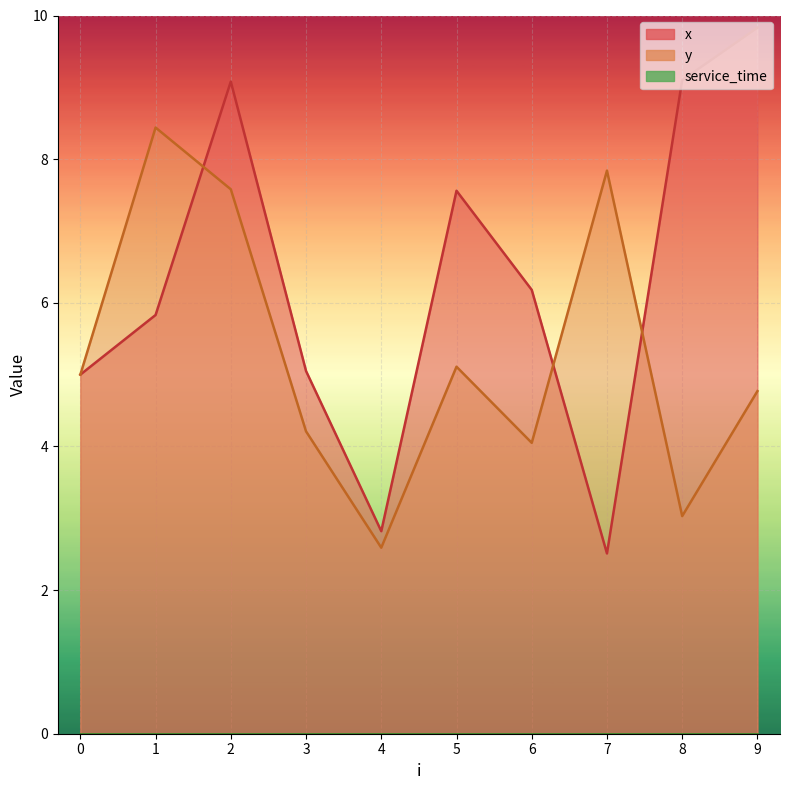

Reading right to left, transcribe all the data shown in this chart.

x: 9=9.8	8=9.1	7=2.5	6=6.2	5=7.6	4=2.8	3=5.0	2=9.1	1=5.8	0=5.0
y: 9=4.8	8=3.0	7=7.8	6=4.0	5=5.1	4=2.6	3=4.2	2=7.6	1=8.4	0=5.0